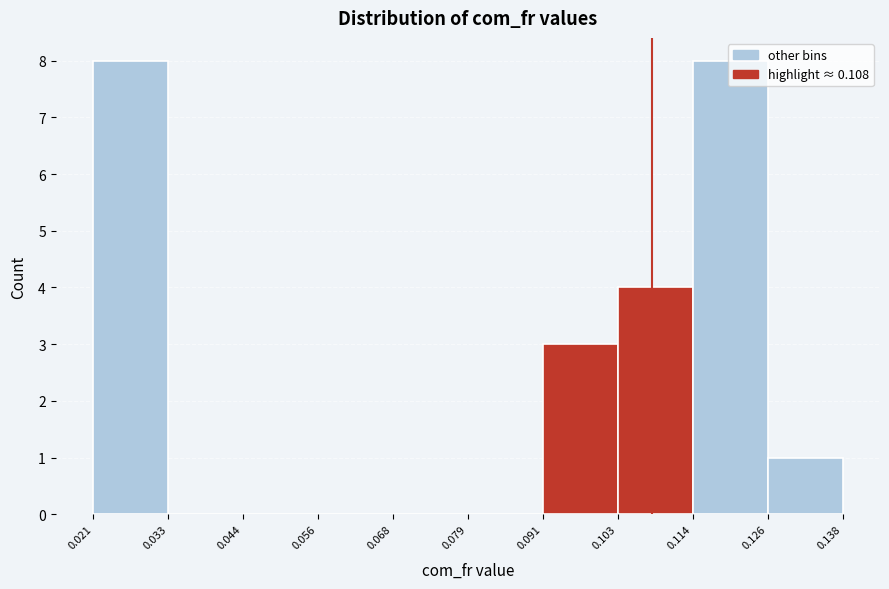

Reading left to right, list every bar in this chart as the range it spans on the x-axis followed by its height. The values are not printed on the chart, so give them approximately, as read against the axis.

0.021 to 0.033: 8
0.033 to 0.044: 0
0.044 to 0.056: 0
0.056 to 0.068: 0
0.068 to 0.079: 0
0.079 to 0.091: 0
0.091 to 0.103: 3
0.103 to 0.114: 4
0.114 to 0.126: 8
0.126 to 0.138: 1